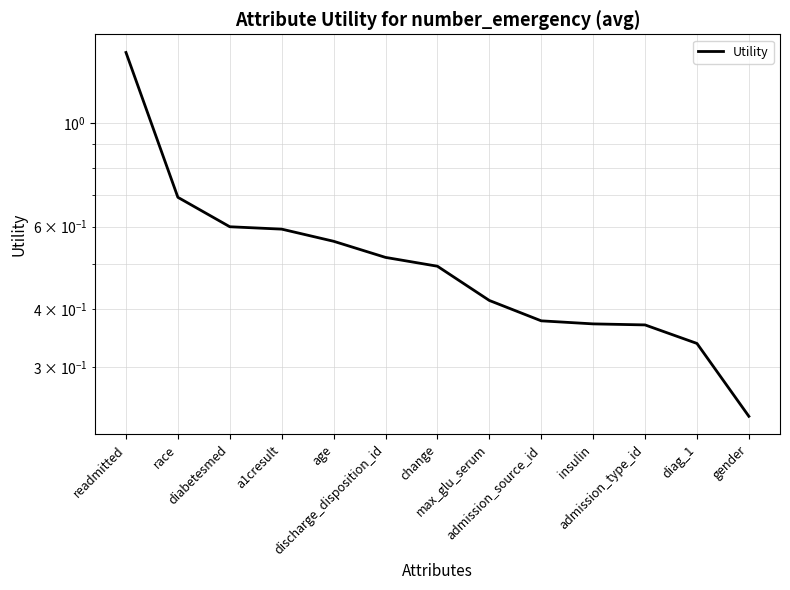

Which has a higher value, admission_source_id or discharge_disposition_id?

discharge_disposition_id